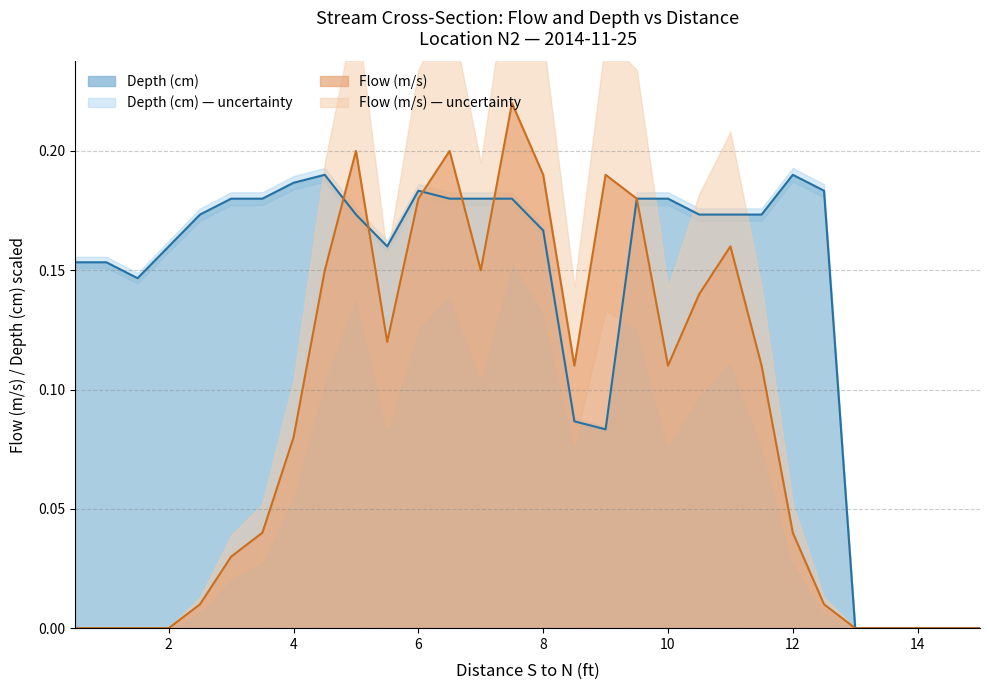

Which category has the highest value in the Depth (cm) series?

4.5